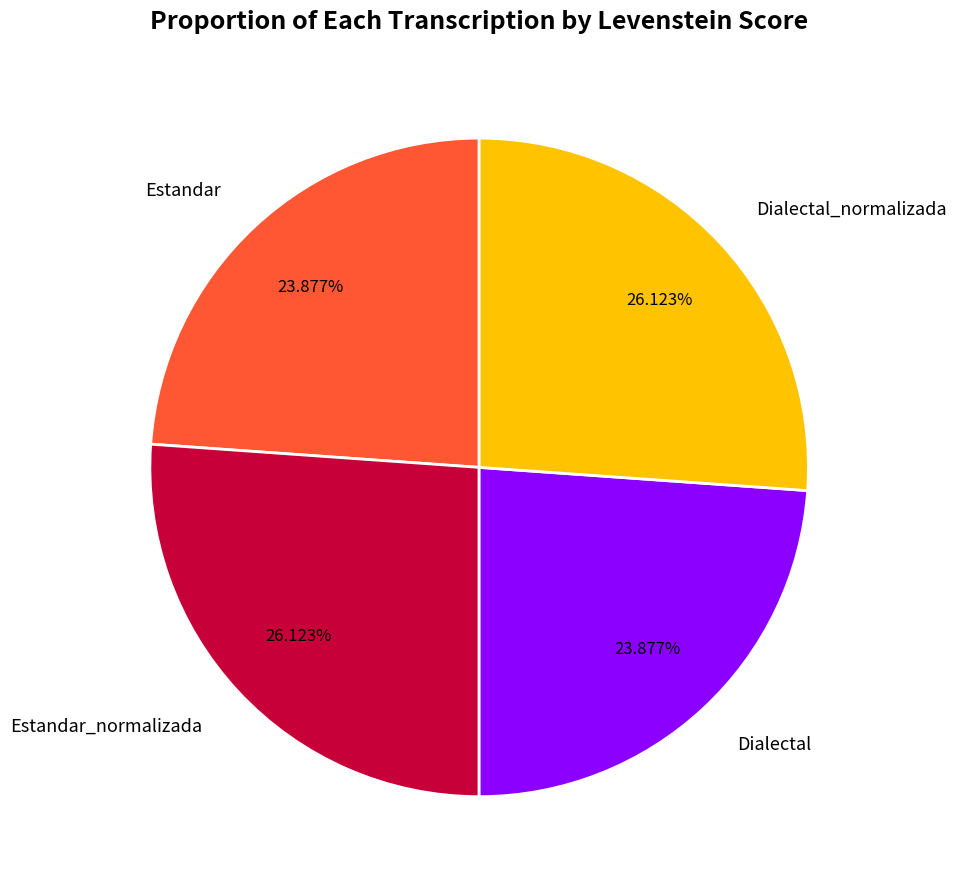

Does Dialectal_normalizada account for over 50% of the chart?

No